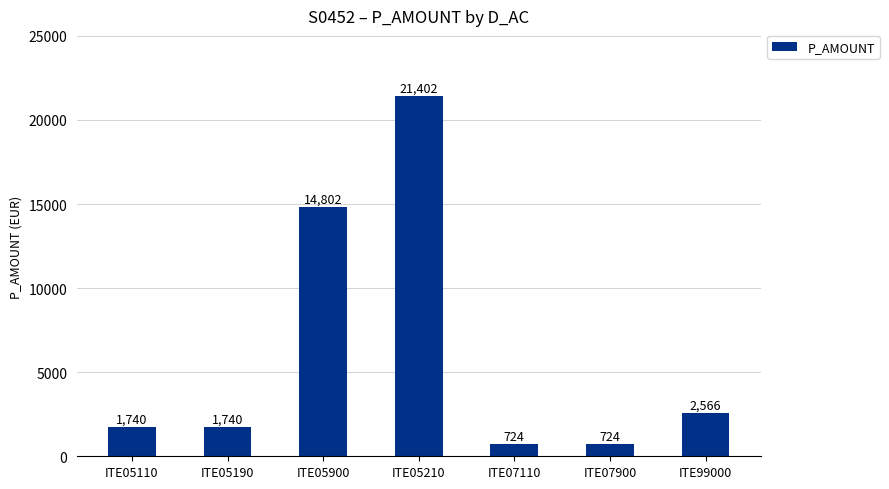

What is the change in value from ITE07110 to ITE99000?

+1842